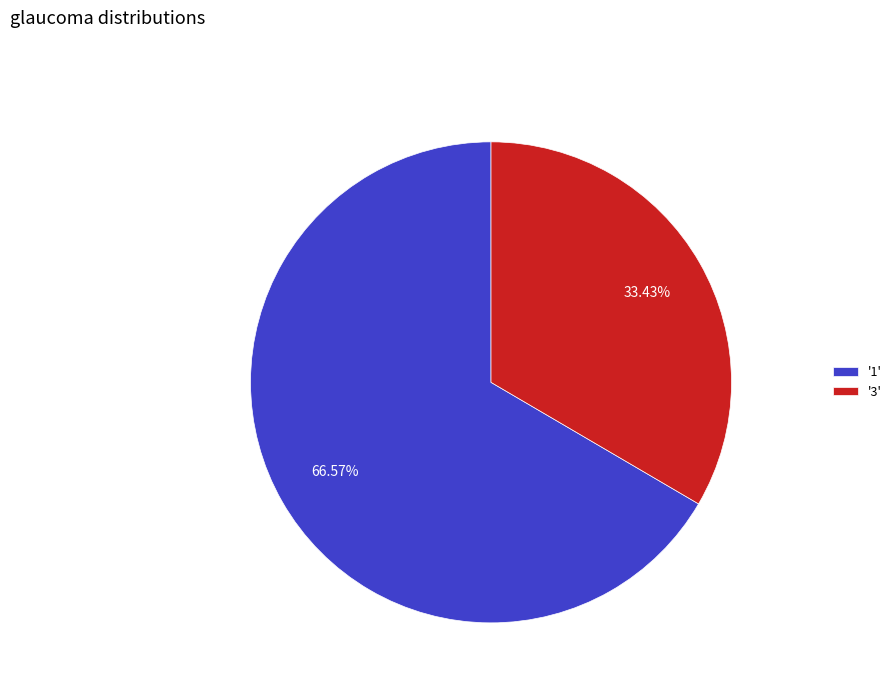

Which category has the biggest portion of the pie?

'1'